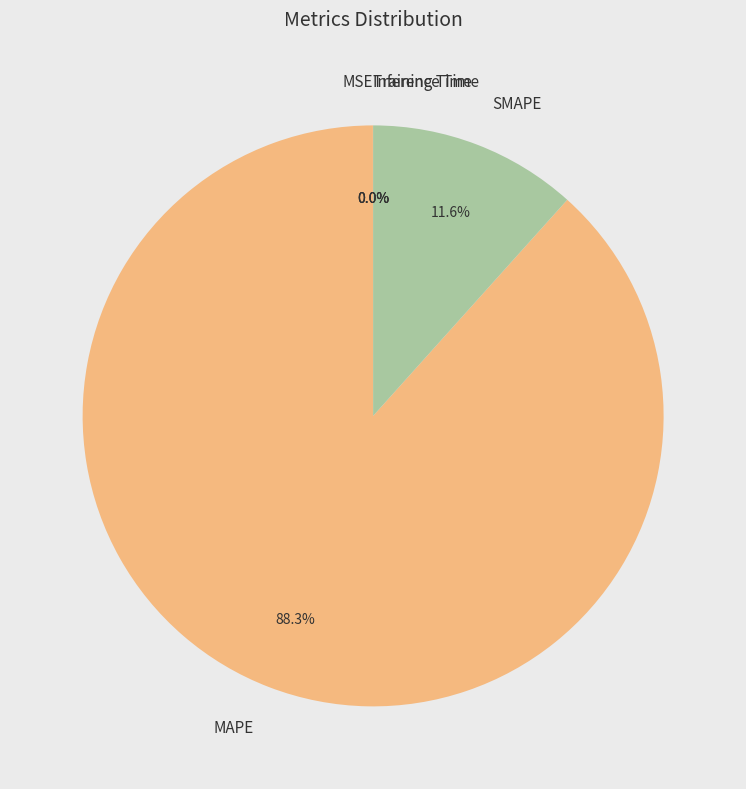

Which category accounts for the majority?

MAPE